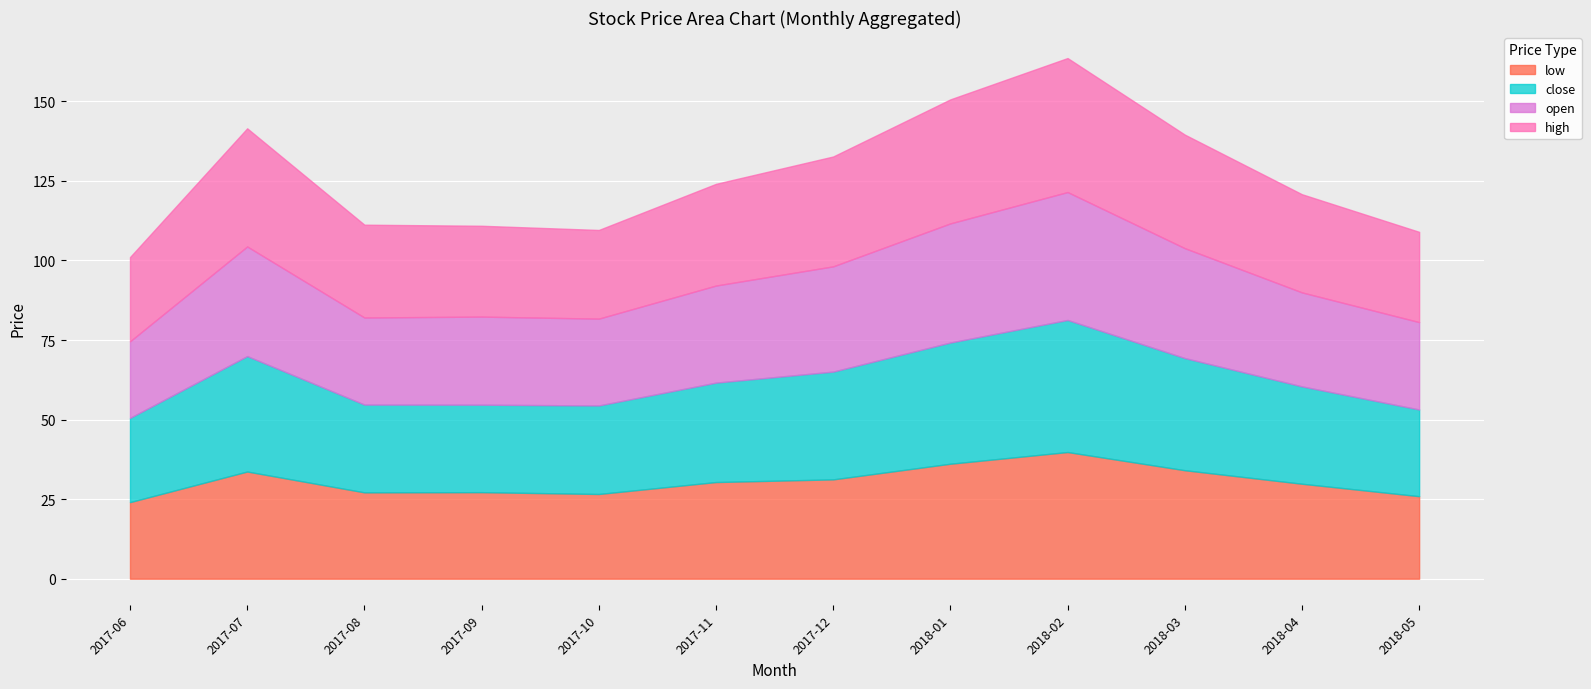

What is the value of the close point at the 7th from the left?

33.9